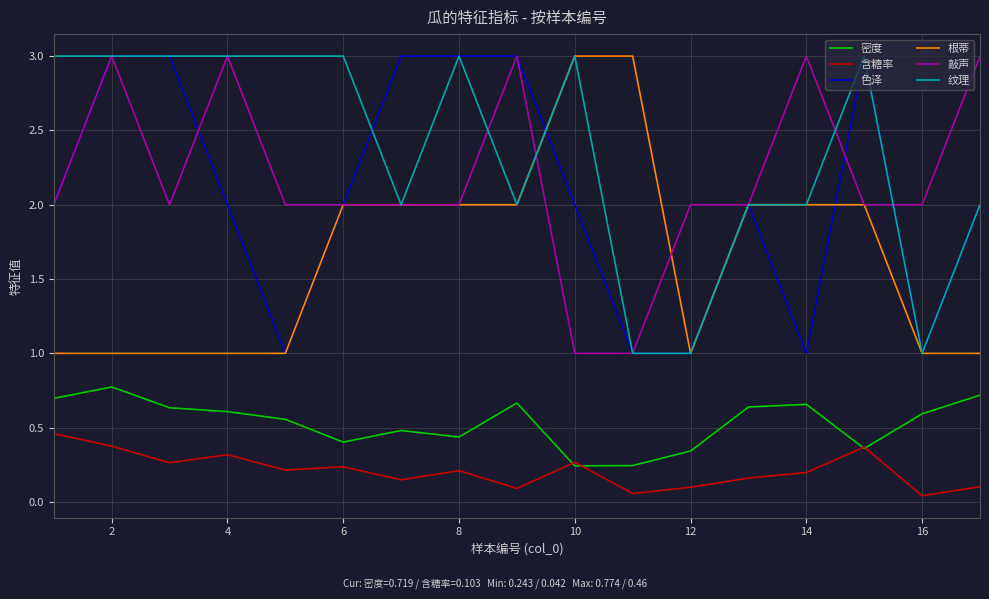

True or false: 色泽 and 含糖率 intersect in this chart.

False